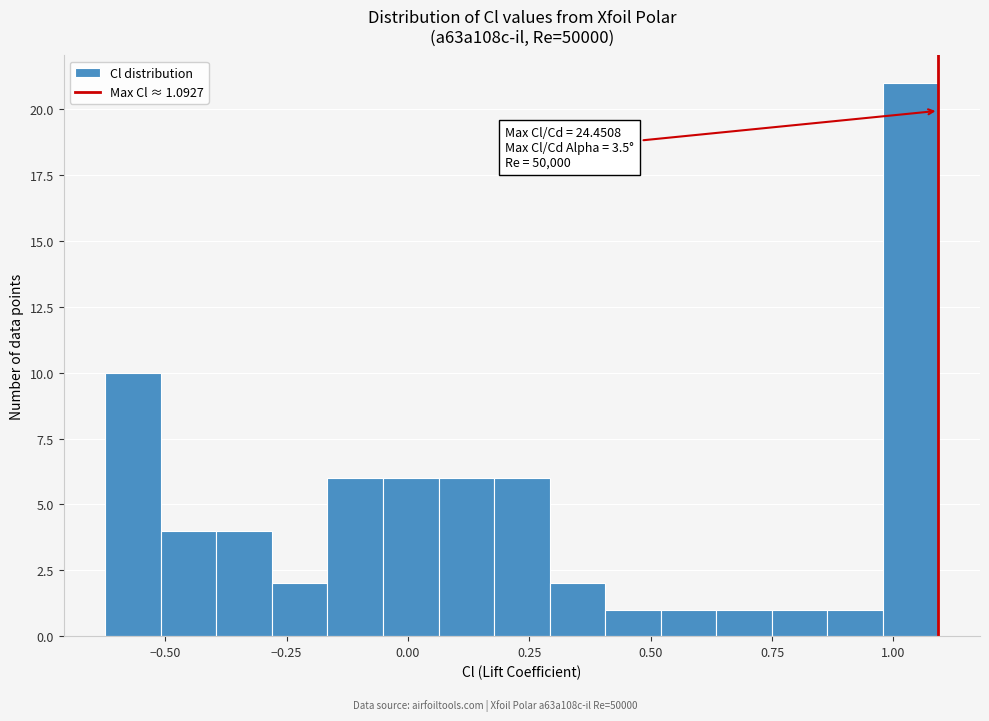

Read against the x-axis, roughly where is the centre of the tallest bar?

1.05